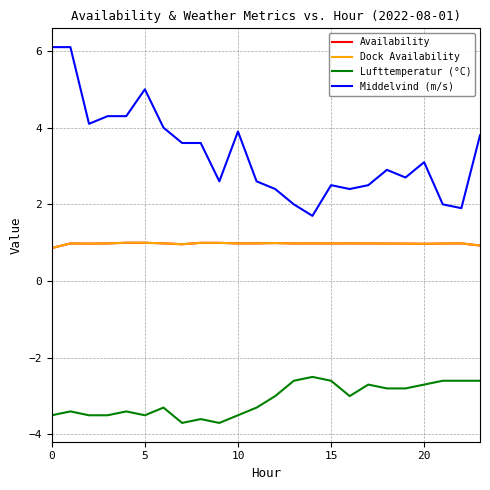

Which series has the largest total across all categories?

Middelvind (m/s)